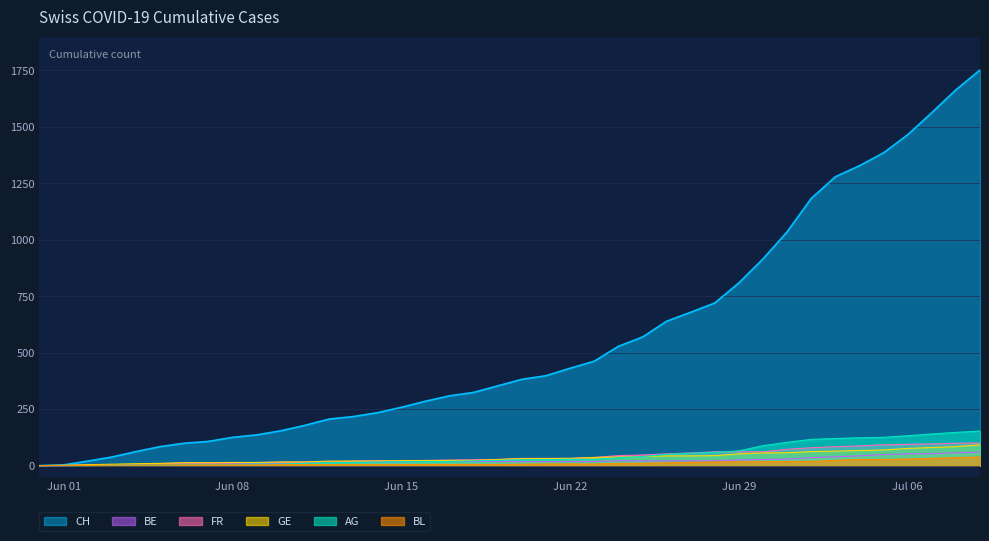

What is the value of the BL point at the 28th from the left?

14